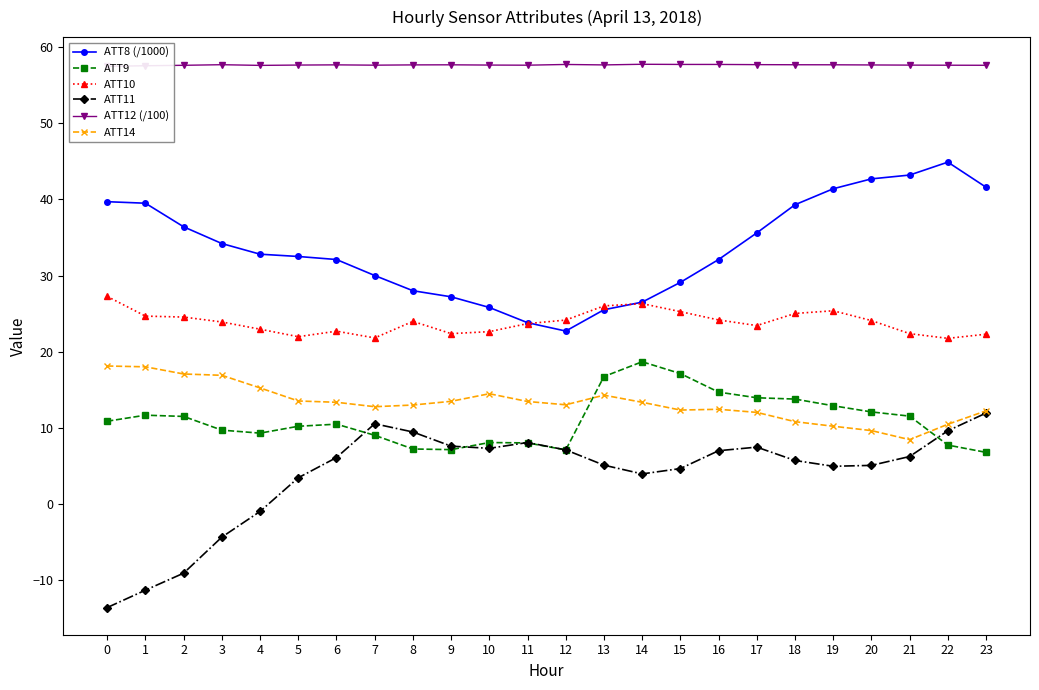

What is the difference between the highest and lowest values at 11?

49.6